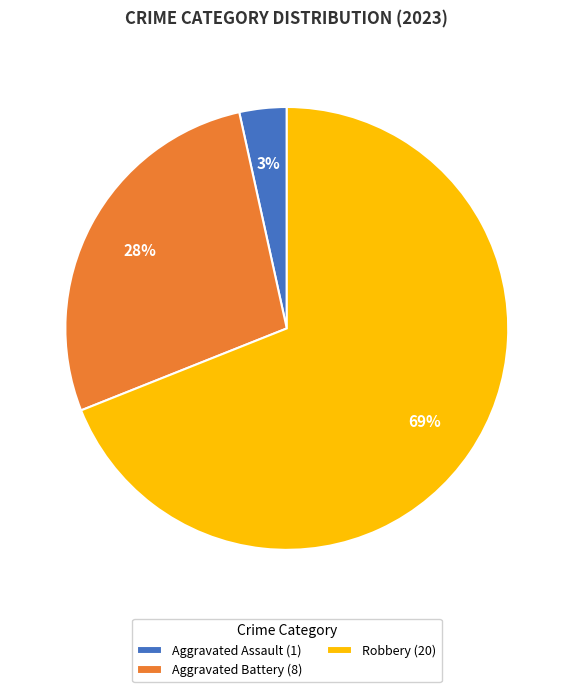

The Aggravated Battery (8) slice represents 28% of the pie. True or false?

True